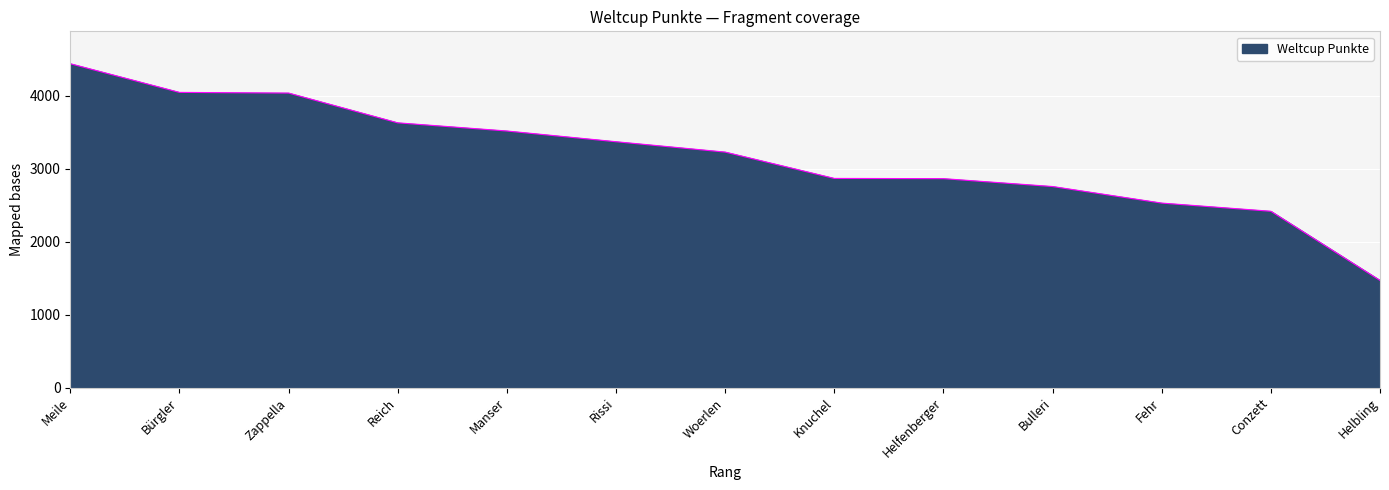

The value at Conzett is 2417. True or false?

True